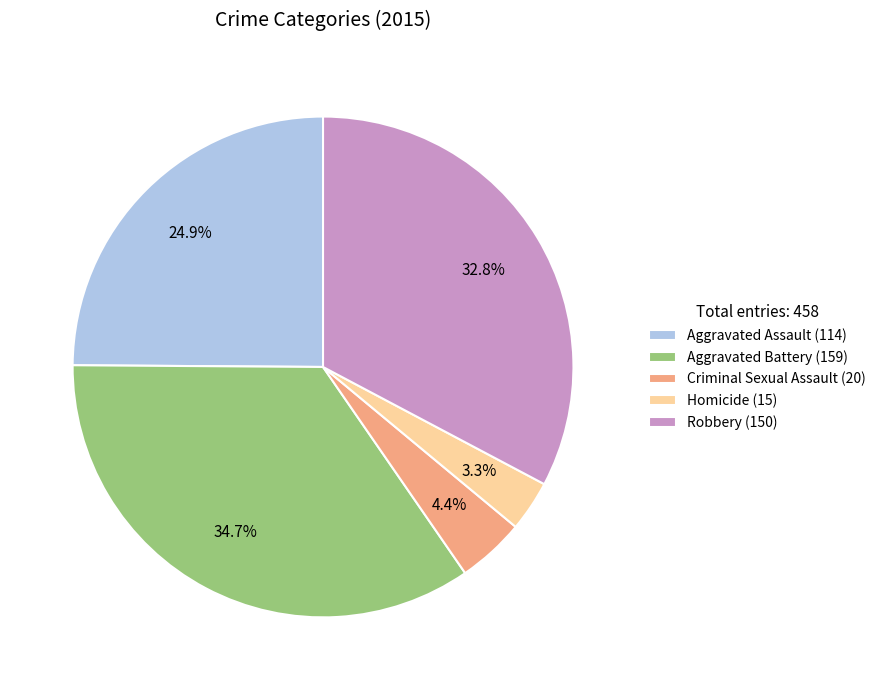

Does Criminal Sexual Assault account for over 50% of the chart?

No